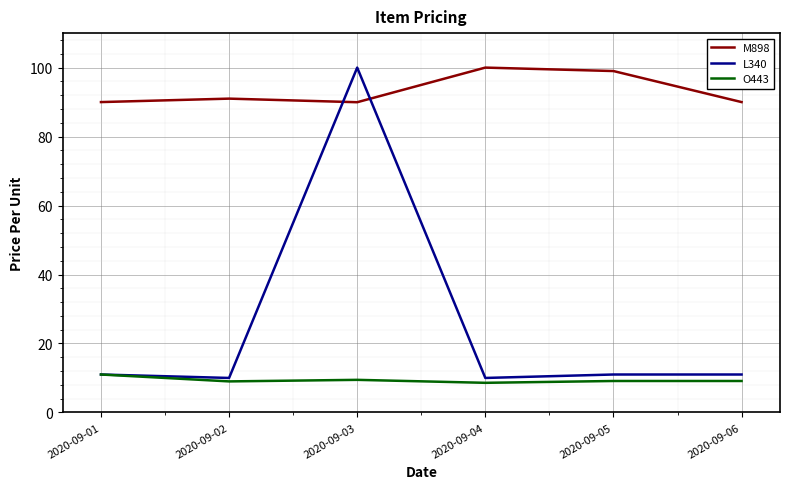

Is it true that O443 equals 3.5 at 2020-09-04?

False